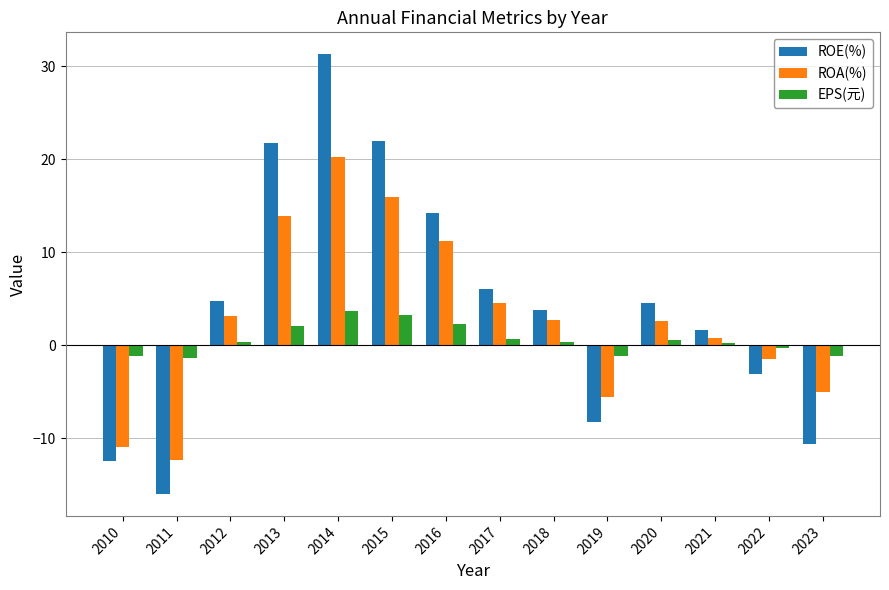

What are all the series names shown in the legend?

ROE(%), ROA(%), EPS(元)